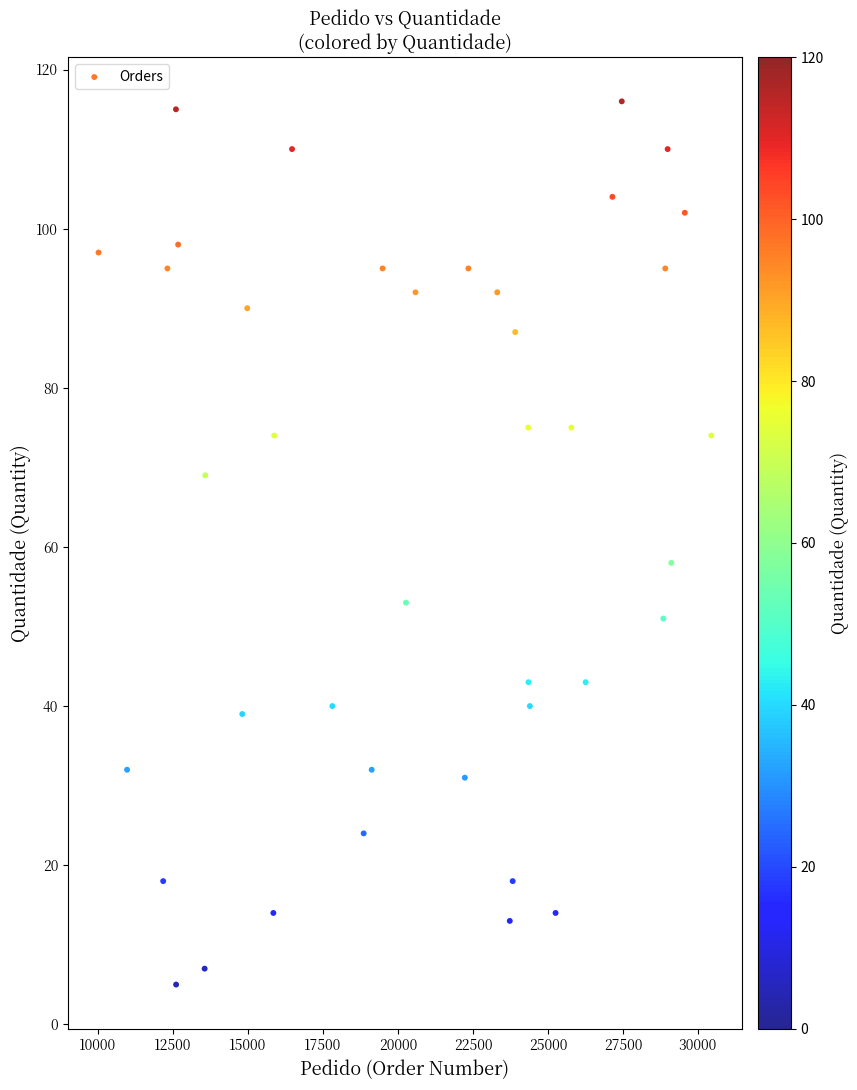

What is the range of X values (max minus min)?

20429